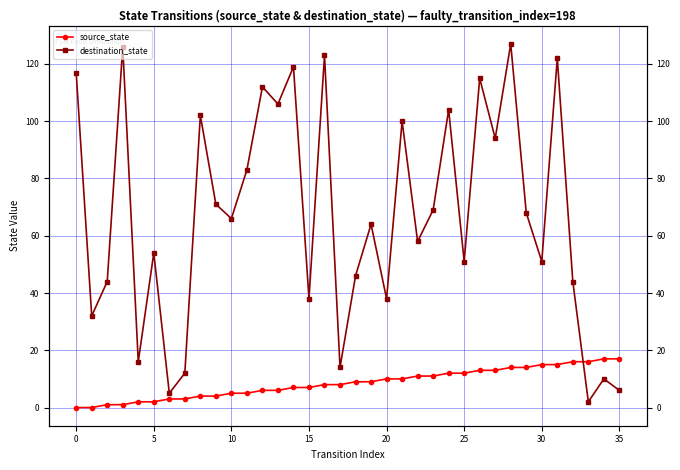

True or false: source_state and destination_state intersect in this chart.

True